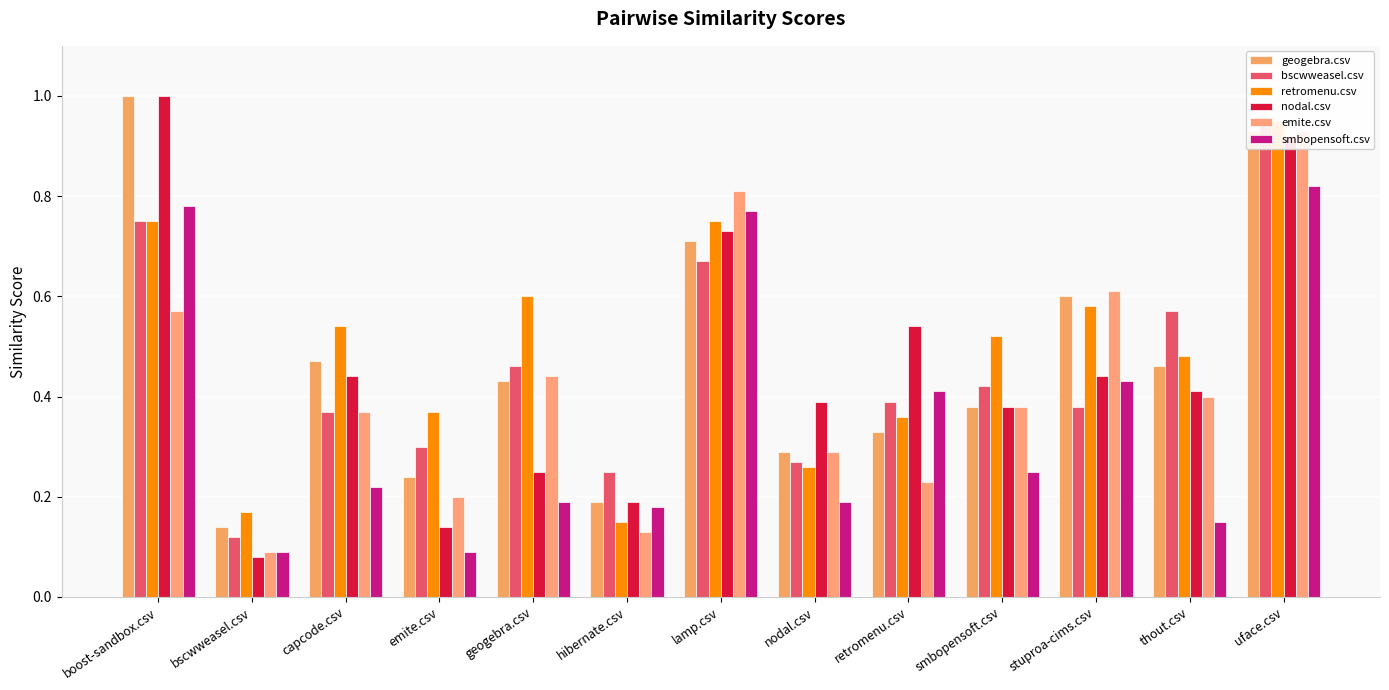

How many bars are there in total?

78